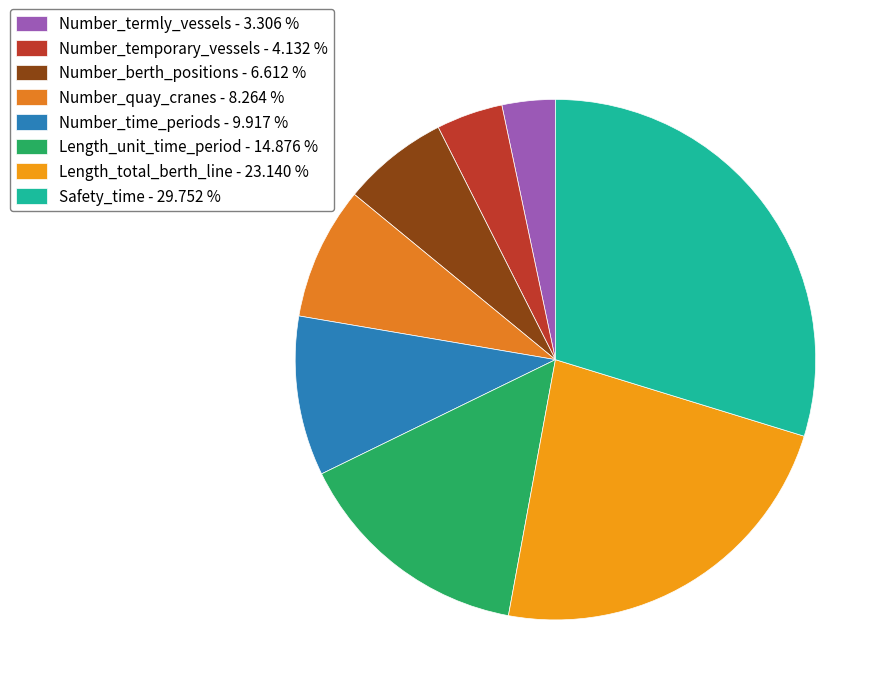

Between Length_unit_time_period and Number_berth_positions, which is larger?

Length_unit_time_period